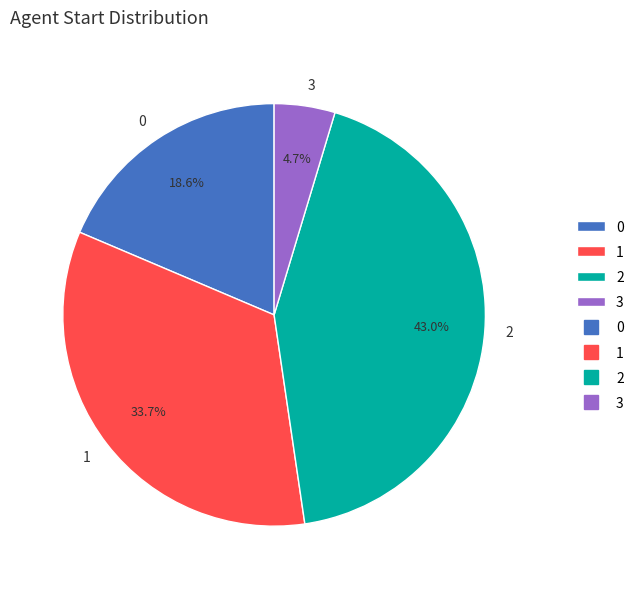

Is the sum of 2 and 3 greater than half?

No